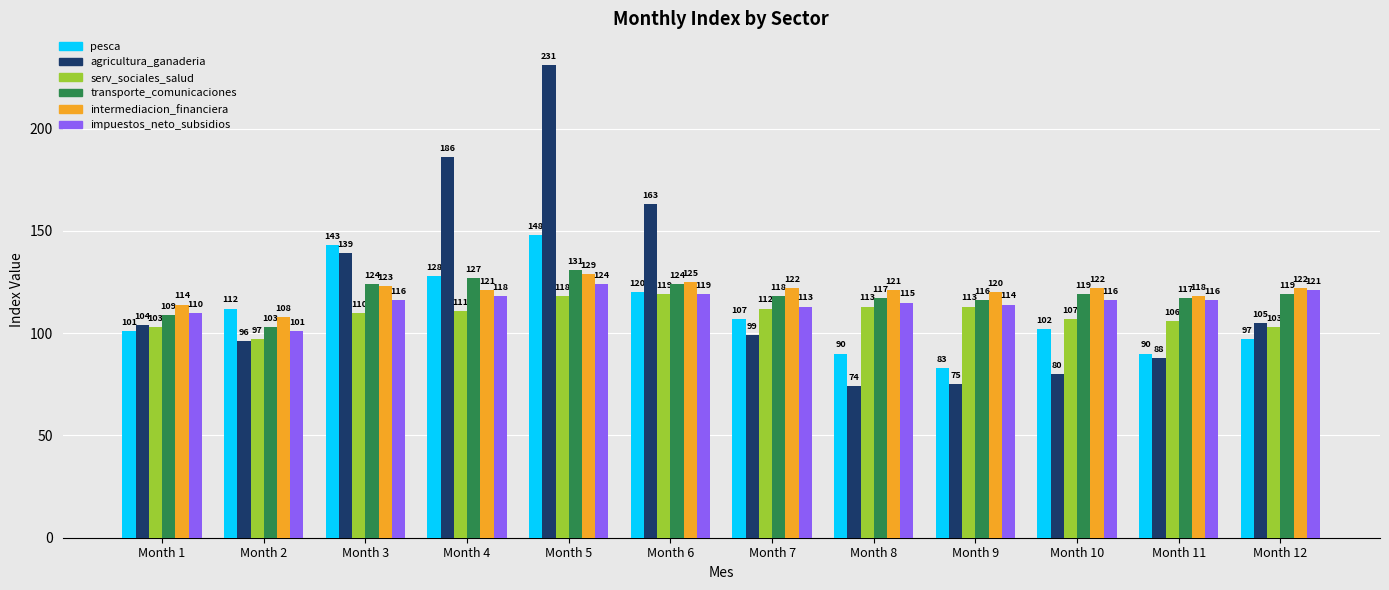

What is the average value of the intermediacion_financiera series?

120